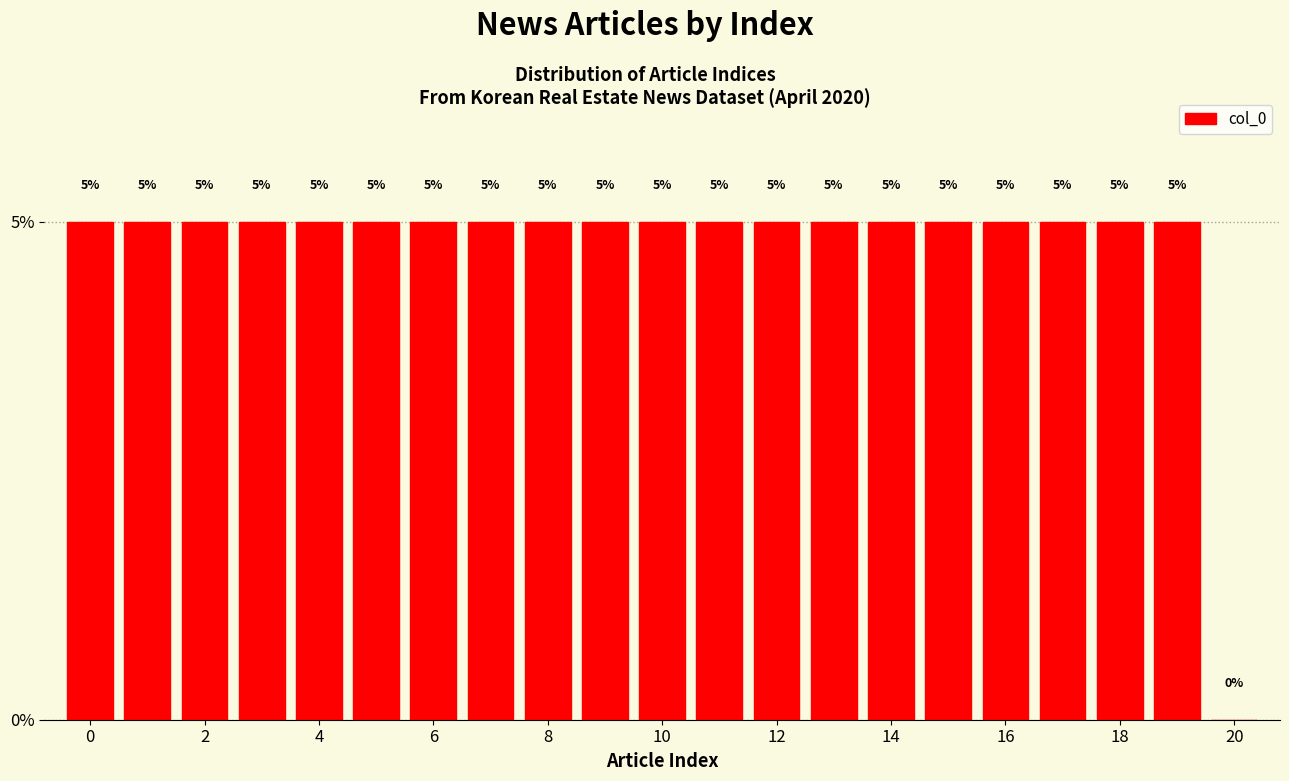

What is the height of the bar covering 11.5 to 12.5 on the x-axis? The bar edges are not printed on the chart, so give them approximately, as read against the axis.

5